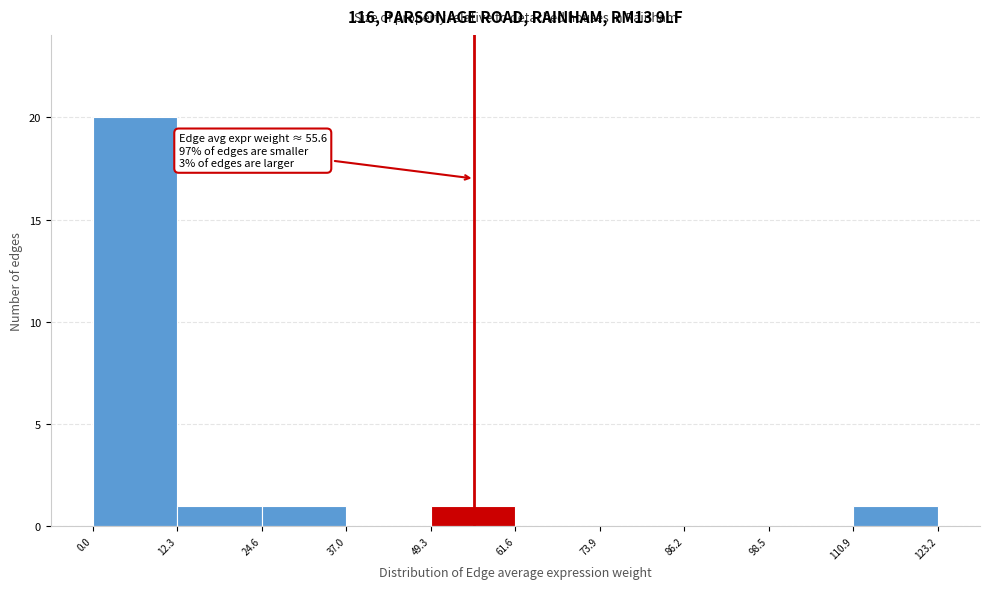

Over which range of the x-axis is the bar tallest?

0.0 to 12.3